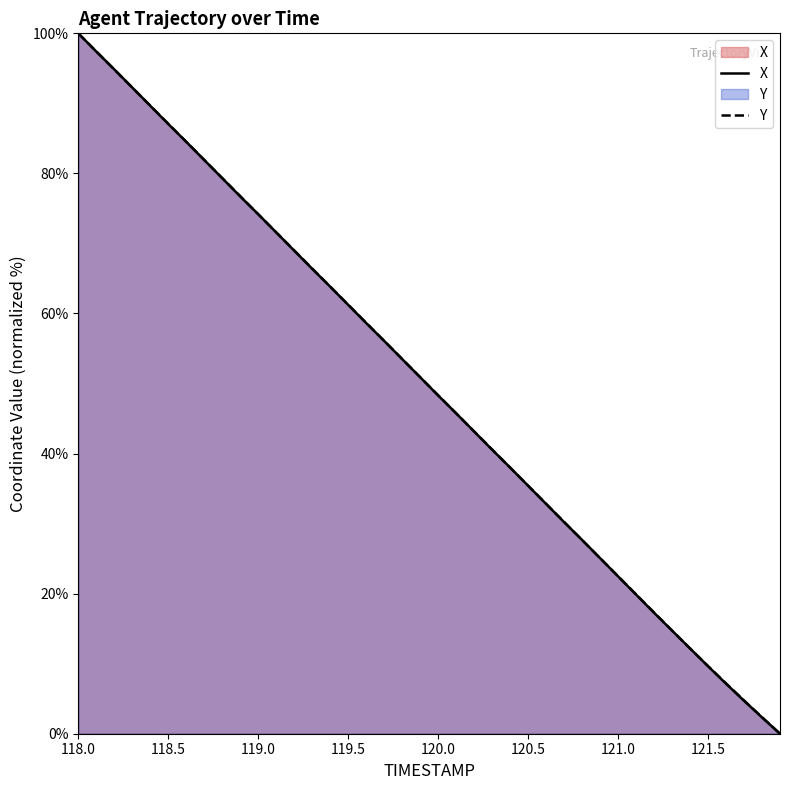

At which label does Y reach its peak?

118.0